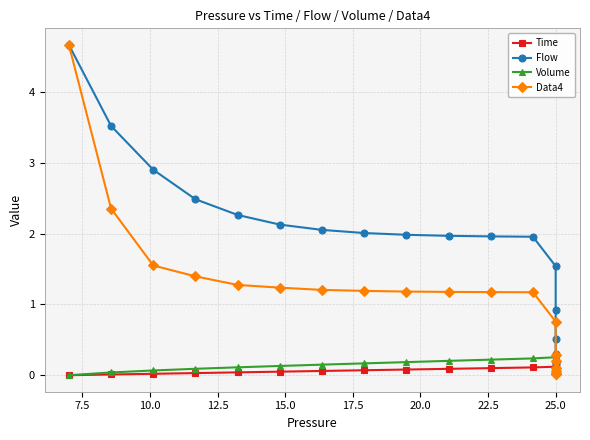

Is this an area chart (filled region under the line)?

No